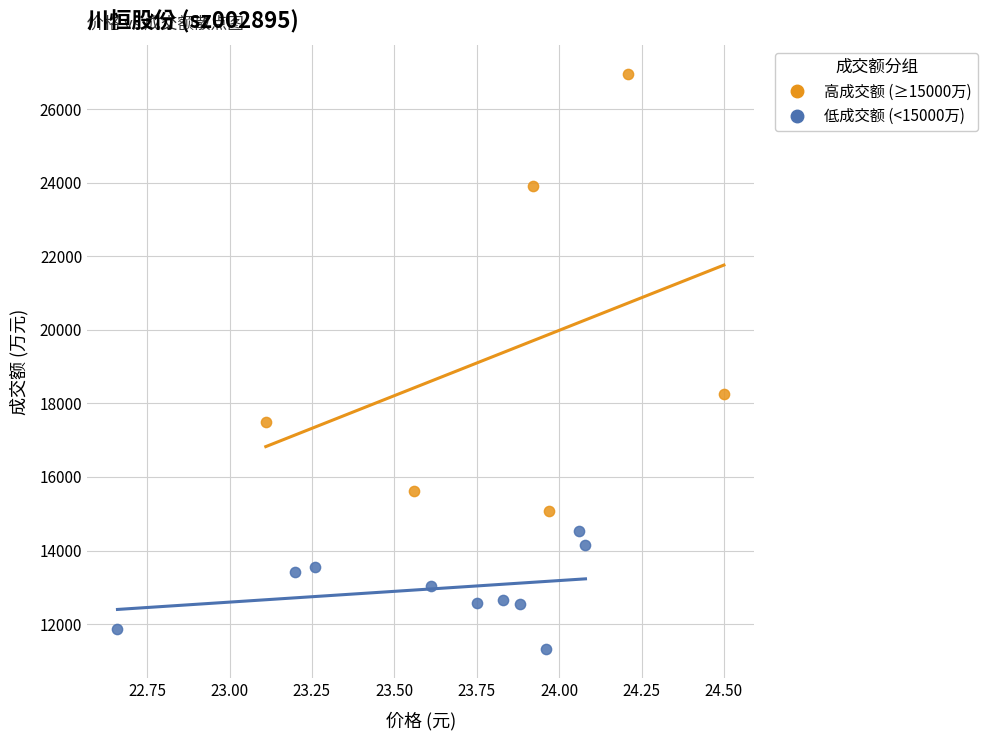

Which series reaches the minimum Y coordinate?

低成交额 (<15000万)